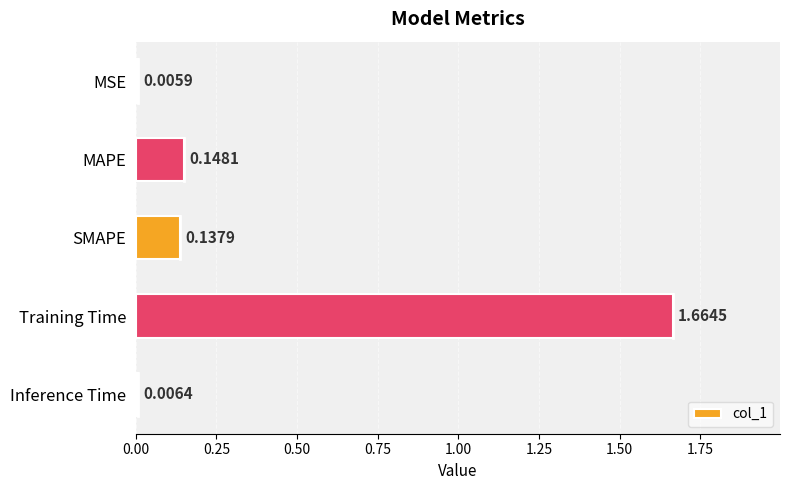

Which has a higher value, Inference Time or MSE?

Inference Time